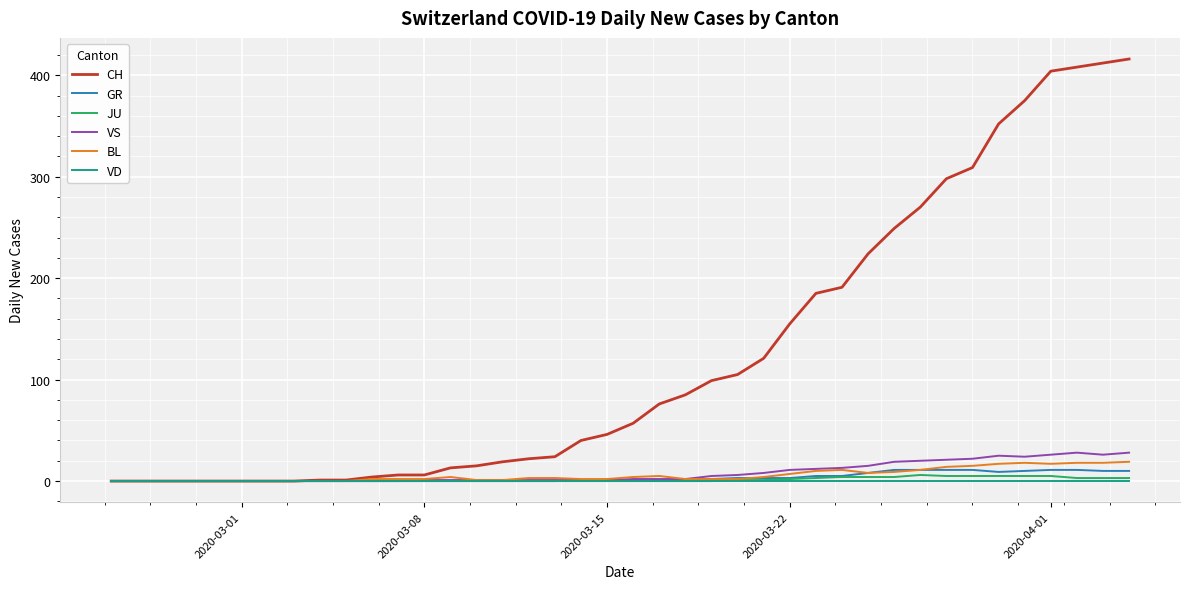

Which series has the largest range (max minus min)?

CH